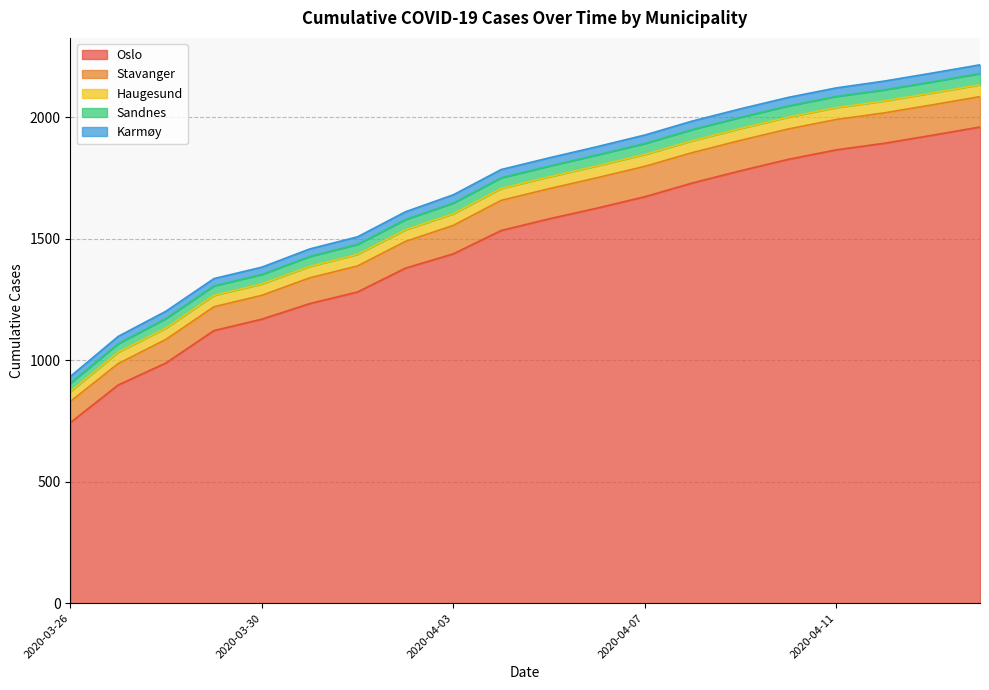

True or false: Sandnes and Oslo intersect in this chart.

False